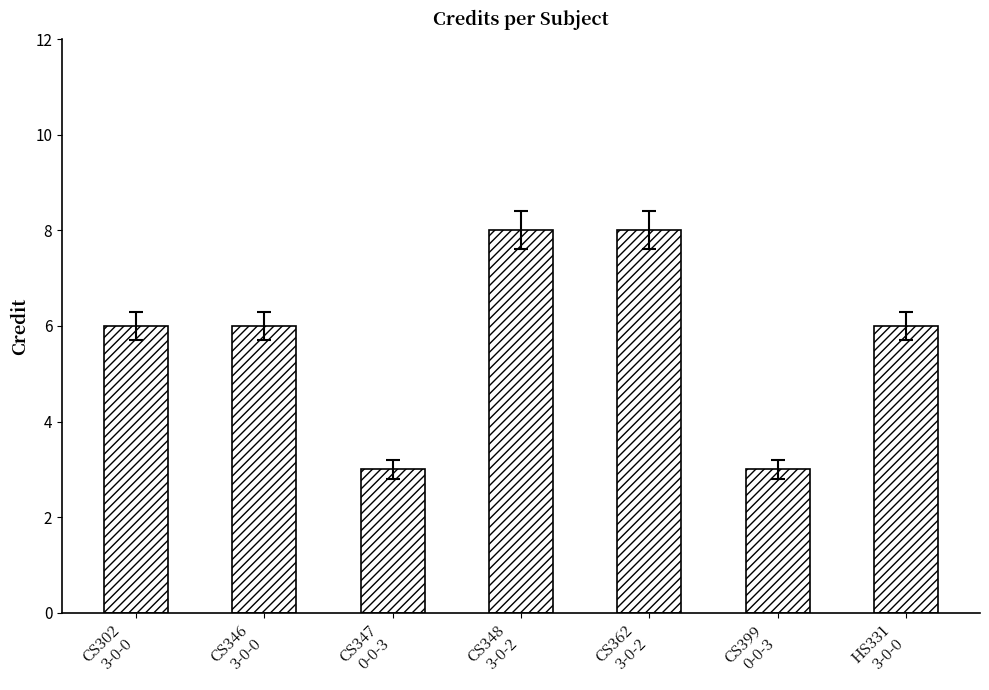

What is the value of the 4th bar from the left?

8